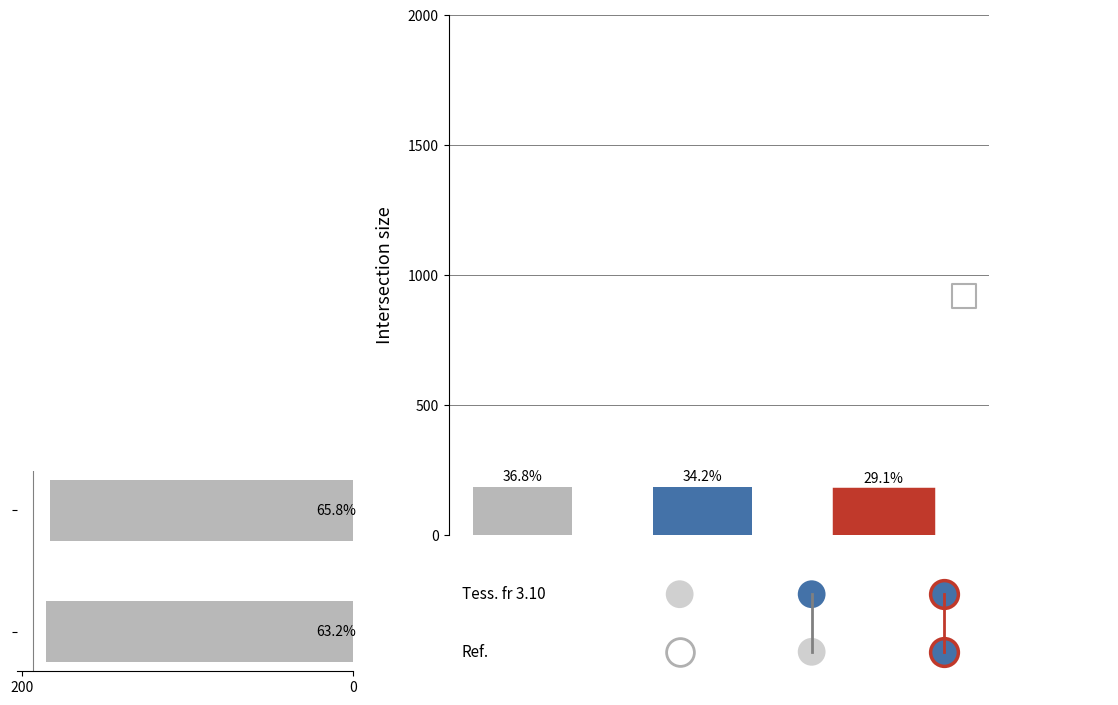

Between 0 and 200, which is larger?

200